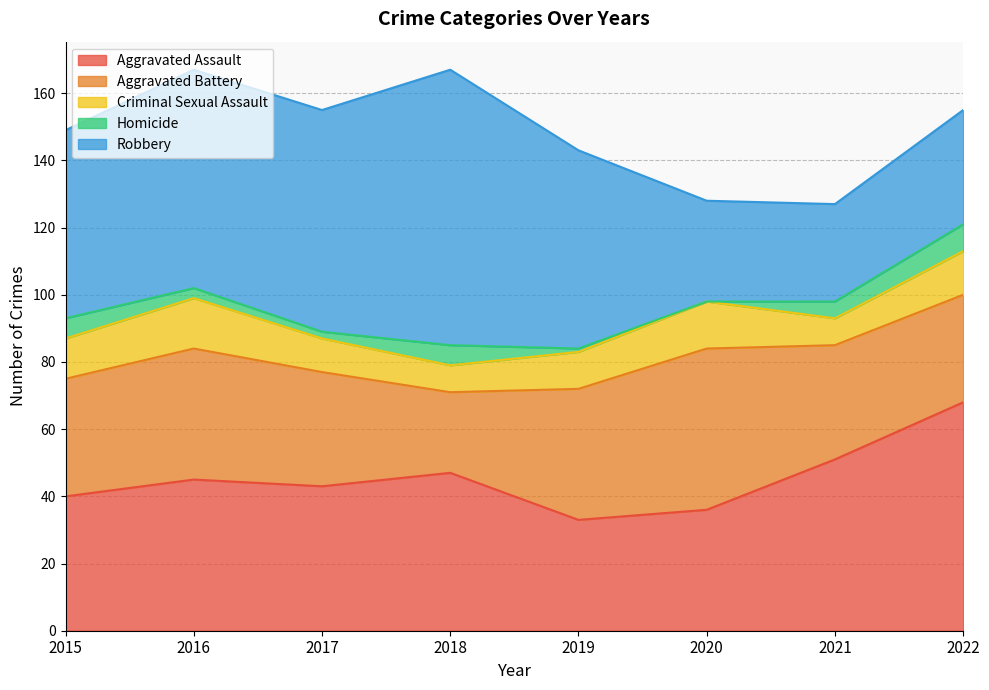

True or false: Criminal Sexual Assault and Robbery intersect in this chart.

False